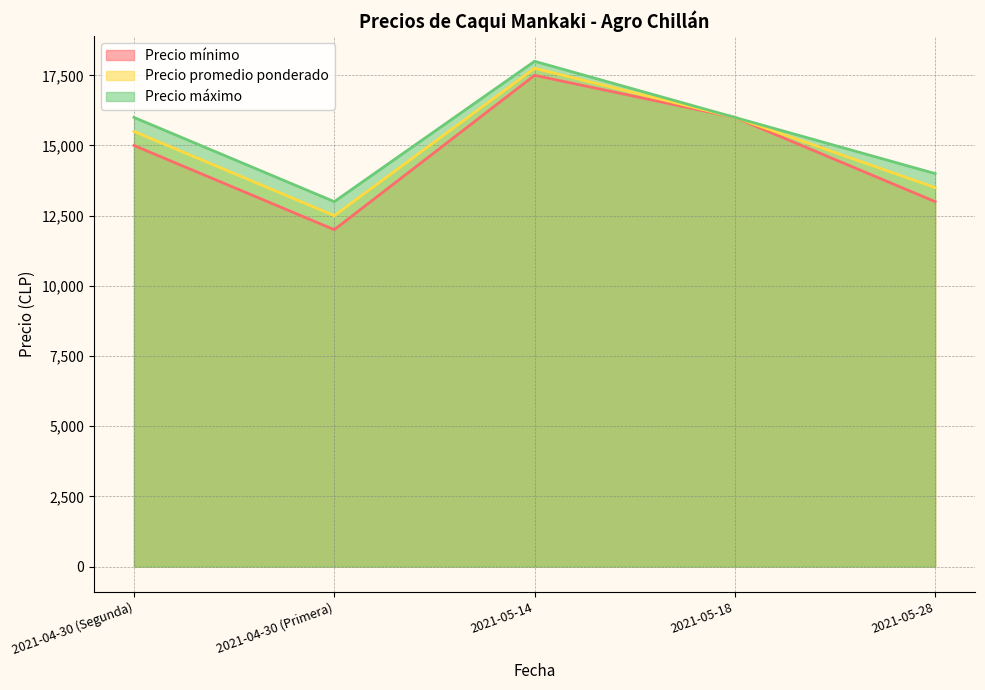

What are all the series names shown in the legend?

Precio mínimo, Precio promedio ponderado, Precio máximo